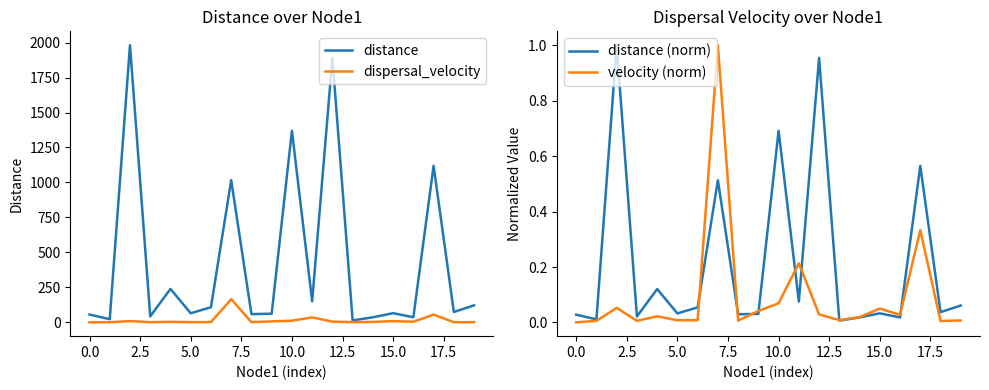

Reading left to right, list all the values displayed in this chart.

distance: 55.6	22.3	1981.5	42.8	238.9	64.7	107.9	1016.7	58.7	61.5	1370.0	150.1	1890.5	13.5	36.1	65.5	36.1	1119.2	73.9	121.3
dispersal_velocity: 0.1	1.0	8.7	1.0	3.7	1.3	1.4	165.2	1.1	6.9	11.5	35.3	4.8	1.4	3.2	8.3	4.5	55.0	0.9	1.2
distance (norm): 0.0	0.0	1.0	0.0	0.1	0.0	0.1	0.5	0.0	0.0	0.7	0.1	1.0	0.0	0.0	0.0	0.0	0.6	0.0	0.1
velocity (norm): 0.0	0.0	0.1	0.0	0.0	0.0	0.0	1.0	0.0	0.0	0.1	0.2	0.0	0.0	0.0	0.1	0.0	0.3	0.0	0.0